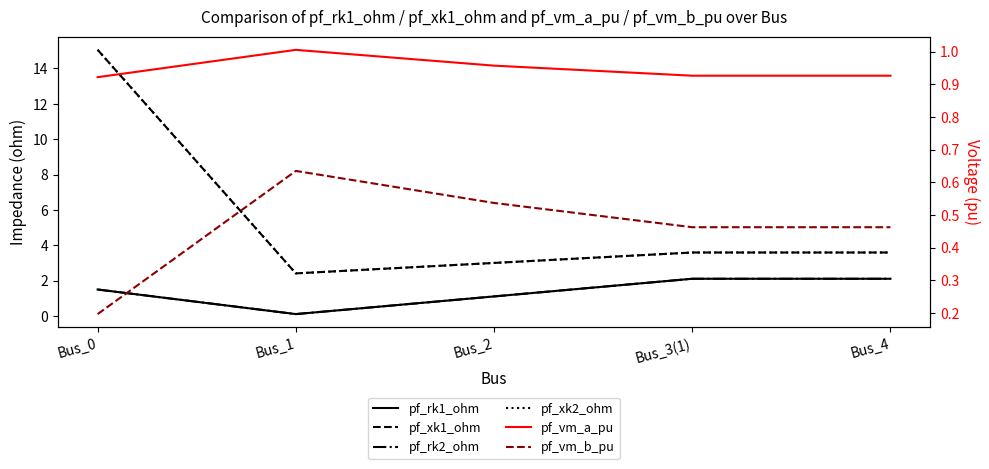

What is the label of the 5th point from the right?

Bus_0